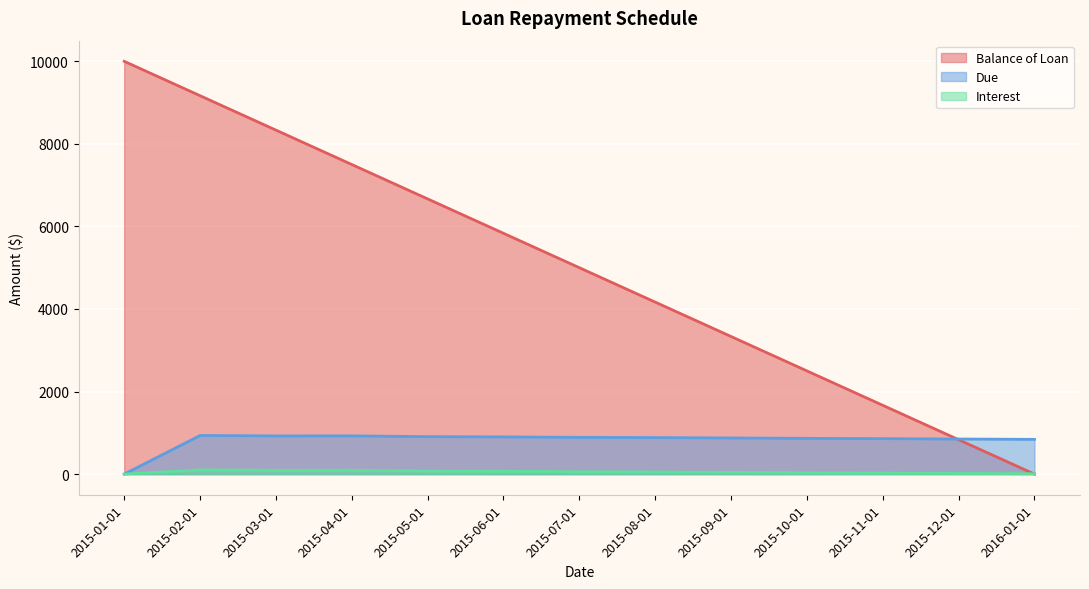

The Interest series shows 74.0 at 2015-05-01. True or false?

True